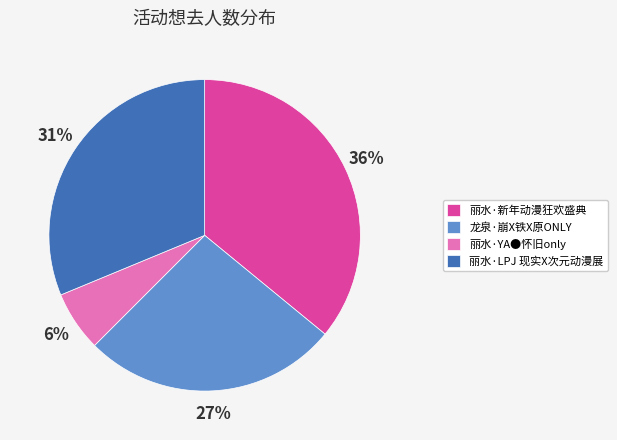

Between 龙泉·崩X铁X原ONLY and 丽水·新年动漫狂欢盛典, which is larger?

丽水·新年动漫狂欢盛典